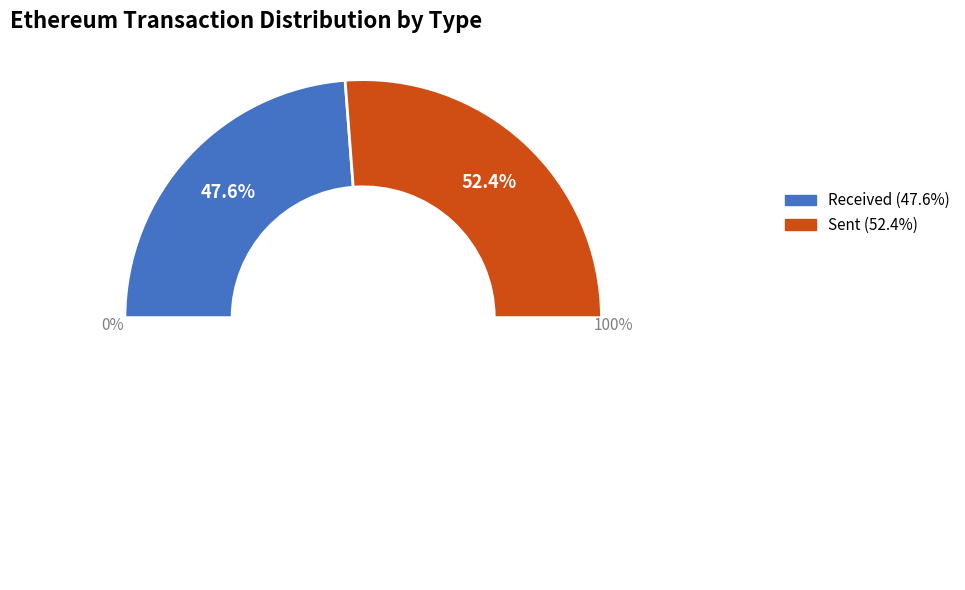

To the nearest percent, what is the average slice percentage?

50%